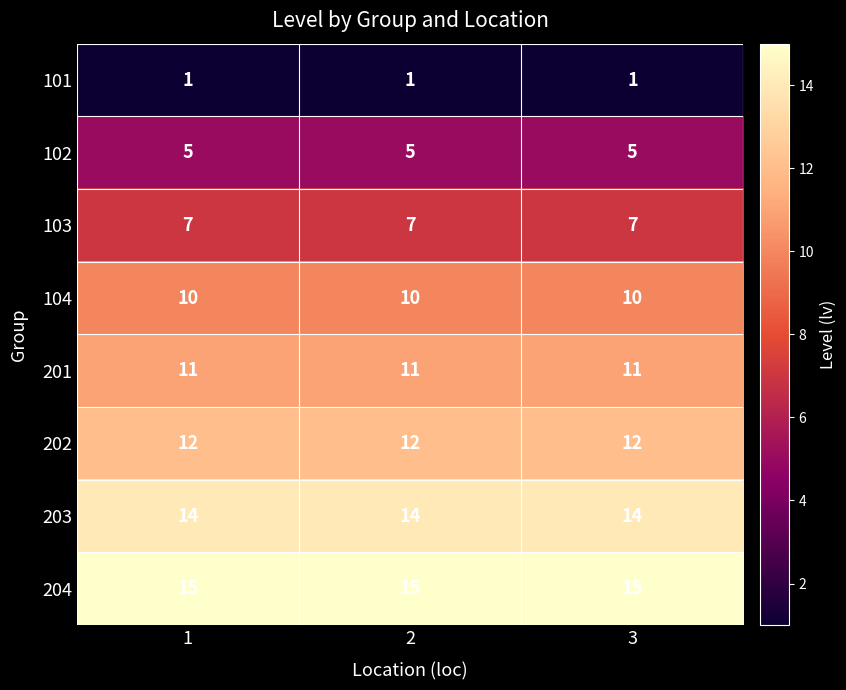

How many data points does each series have?

3